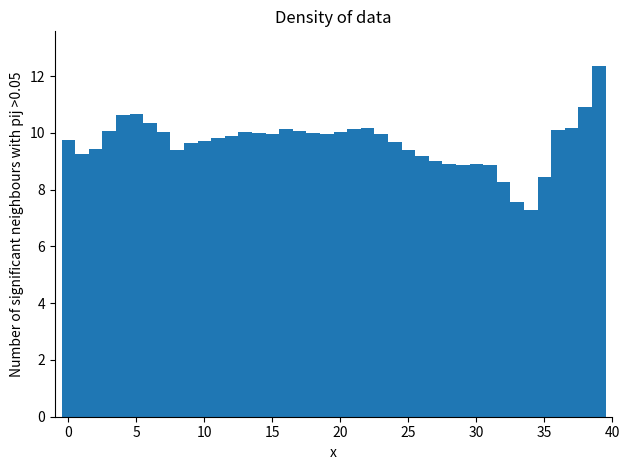

Around what value on the x-axis is the tallest bar? Give the approximate position of its centre, as read against the axis.

39.0